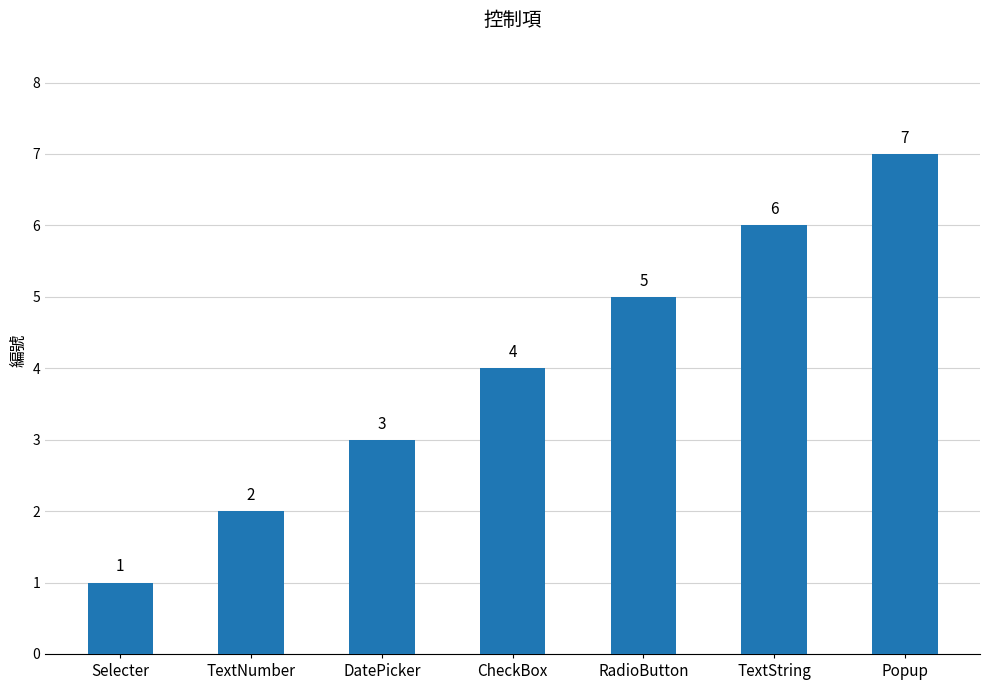

True or false: the data shows 7 at Popup.

True